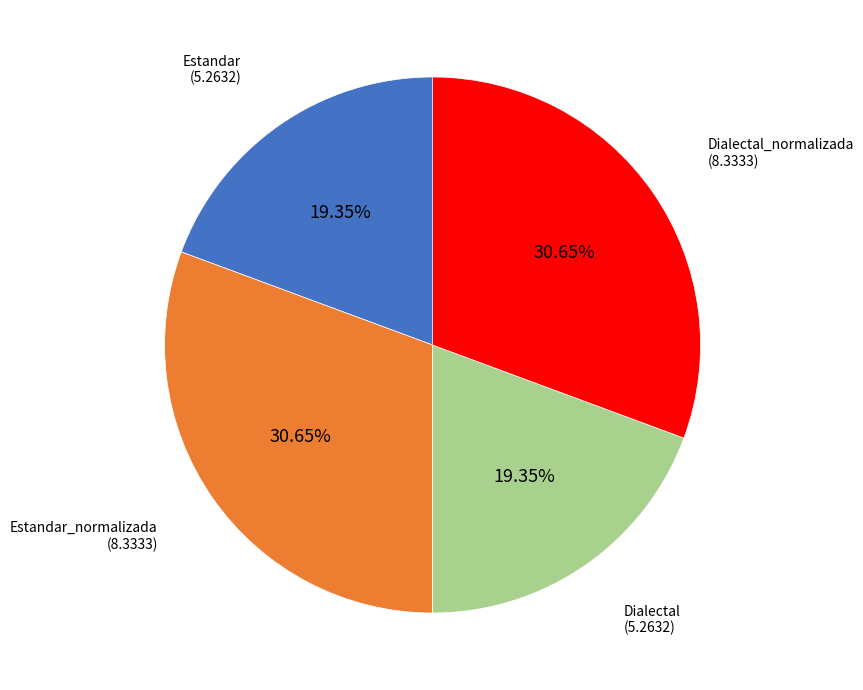

How many slices are in this pie chart?

4